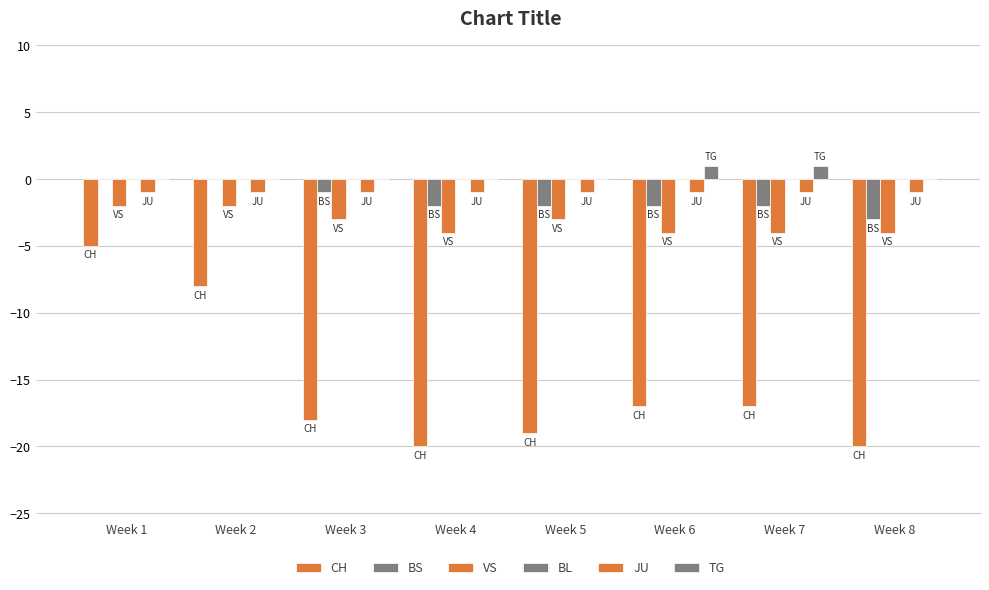

What is the difference between the second highest and second lowest values in the BS series?

2